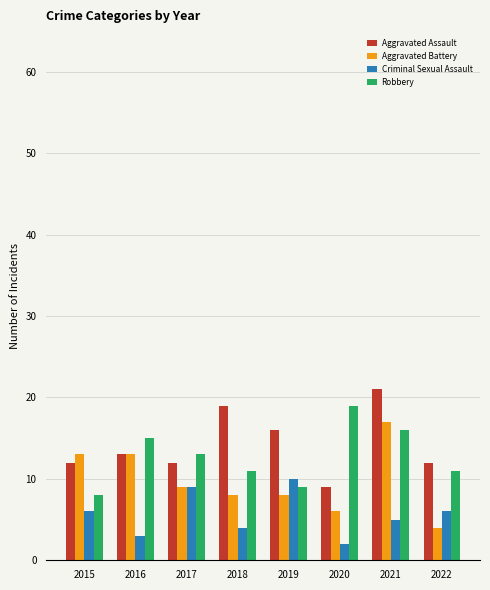

What is the total value across all series at 2018?

42